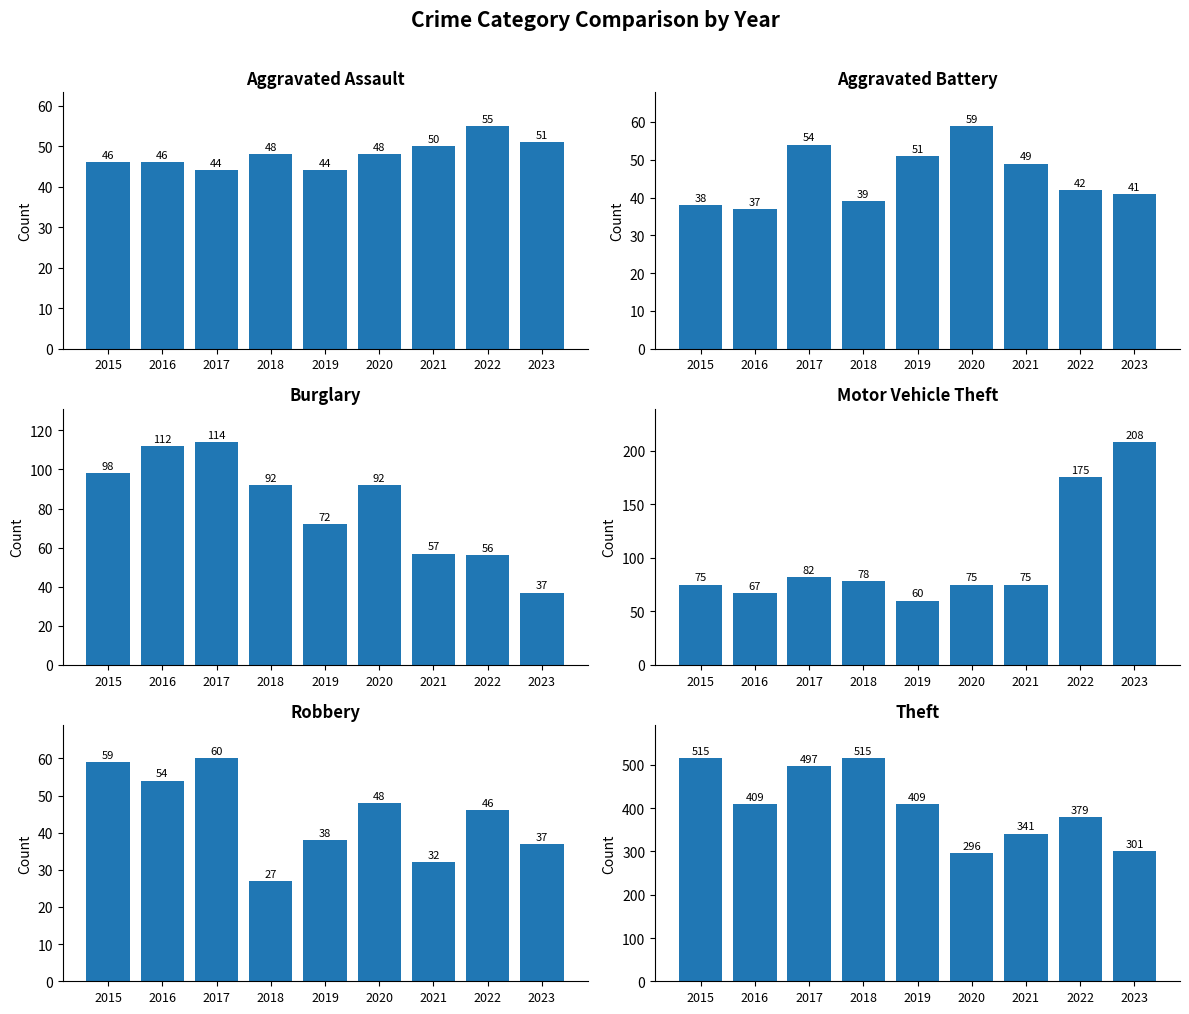

Rank the series by their maximum value, from lowest to highest.

Aggravated Assault, Aggravated Battery, Robbery, Burglary, Motor Vehicle Theft, Theft